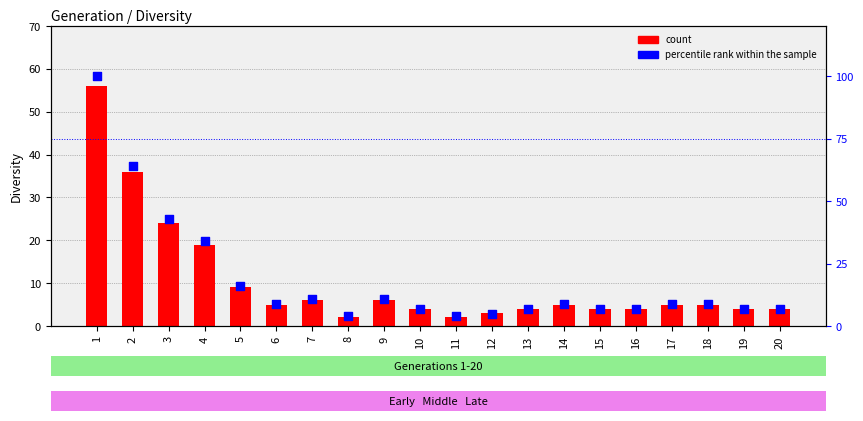

Which series has the largest Y range (max minus min)?

percentile rank within the sample